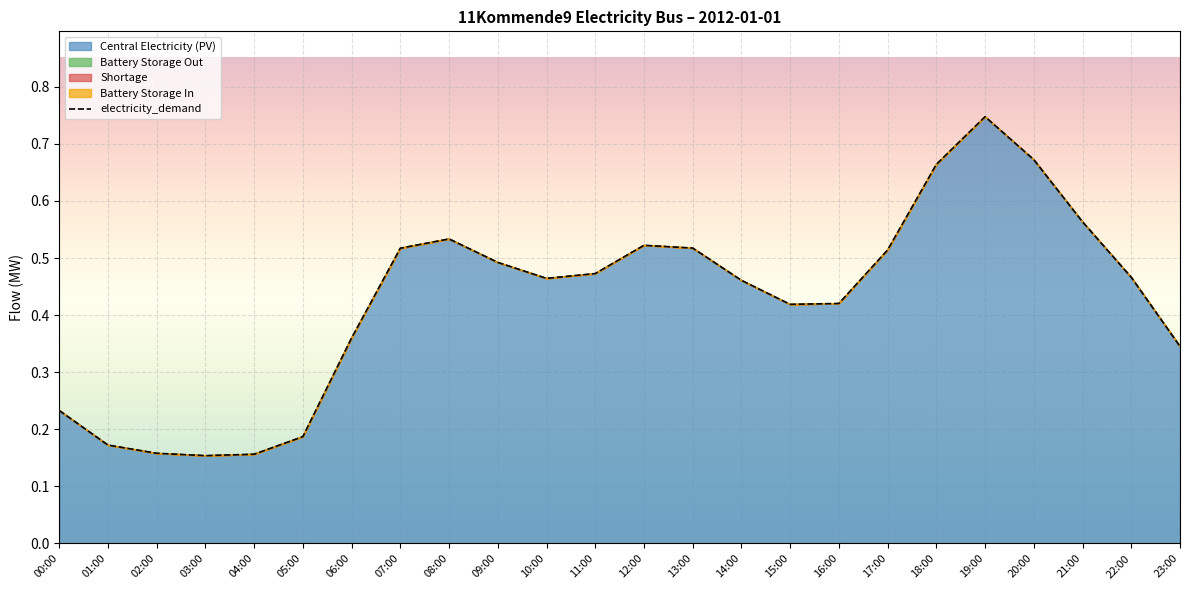

At how many categories does at least one series exceed 0?

24